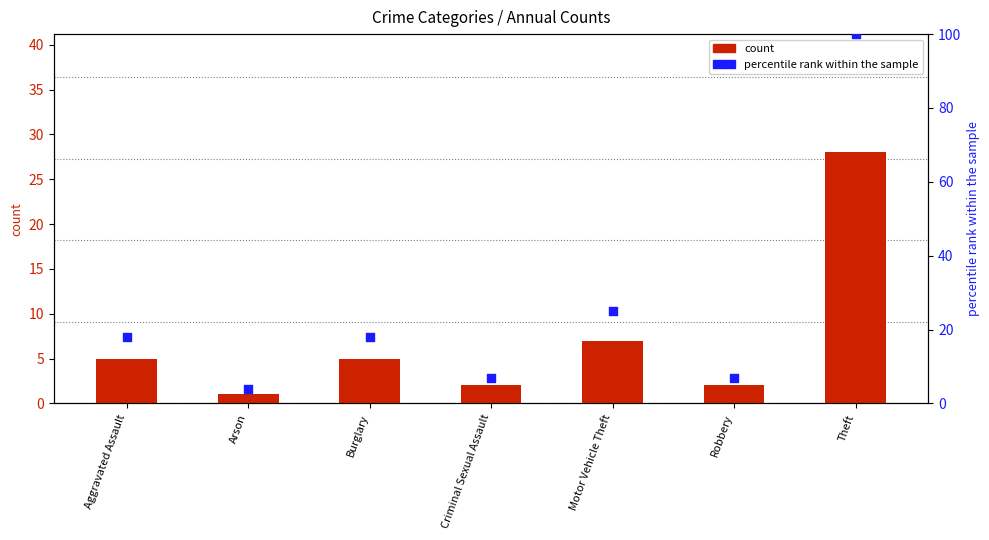

Which series reaches the maximum Y coordinate?

percentile rank within the sample